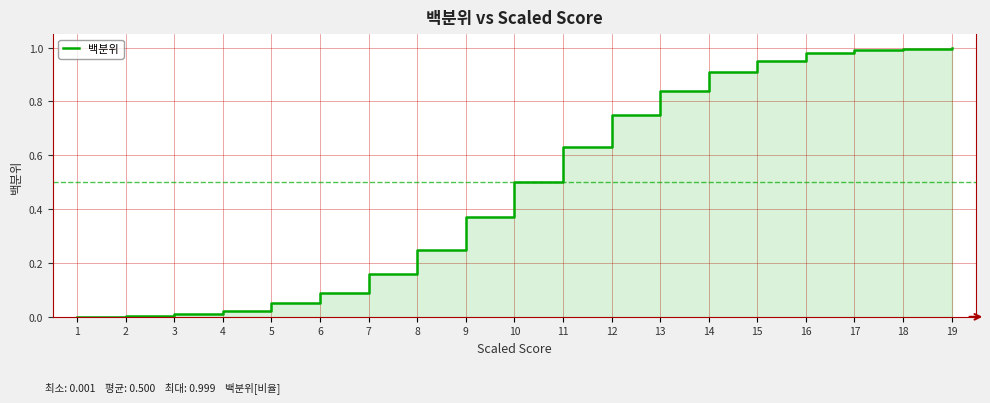

What is the difference between the maximum and second lowest values?

1.0